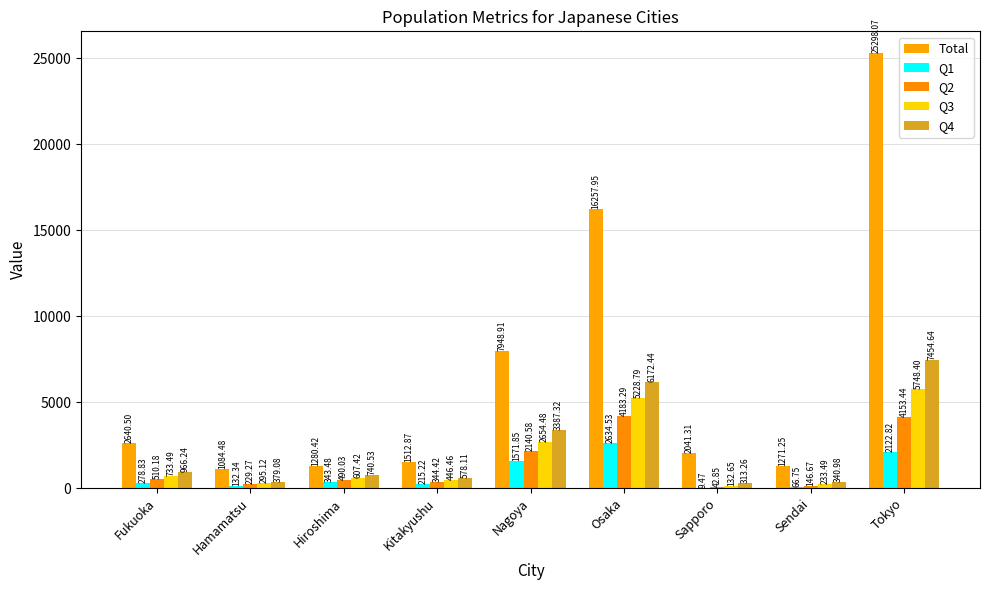

At Hamamatsu, list the series in order from smallest to largest.

Q1, Q2, Q3, Q4, Total